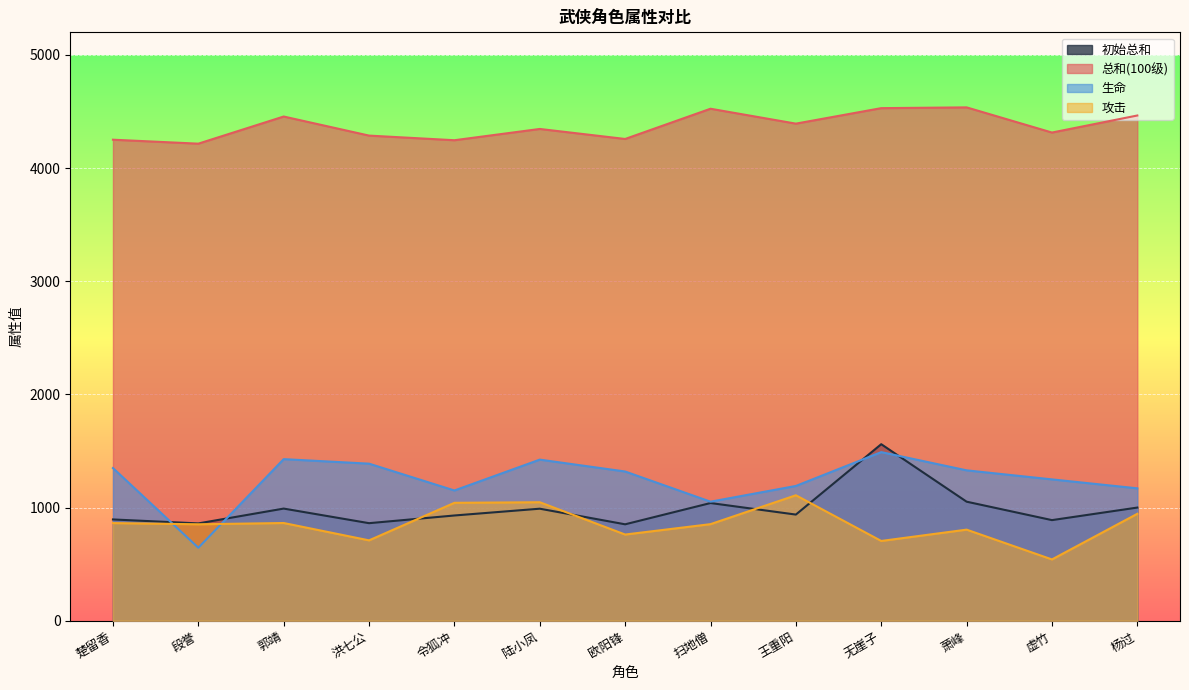

True or false: 总和(100级) and 初始总和 intersect in this chart.

False